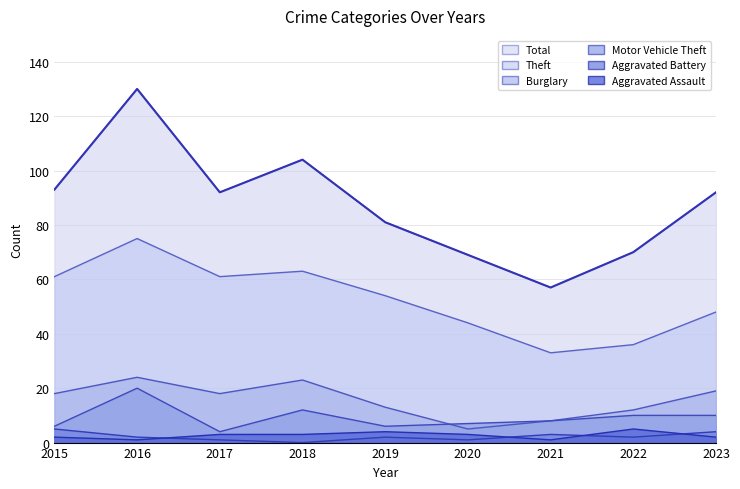

Between 2019 and 2022, which series saw the biggest shift?

Theft